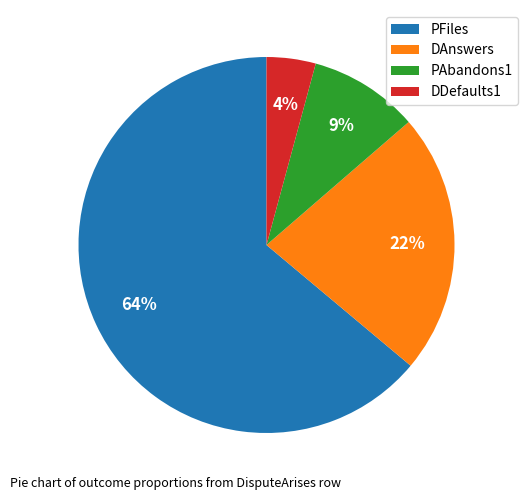

To the nearest percent, what is the difference between the PAbandons1 and DDefaults1 slice percentages?

5%